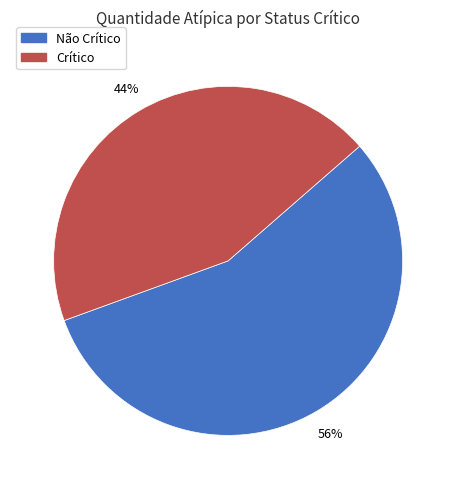

To the nearest percent, what is the average slice percentage?

50%